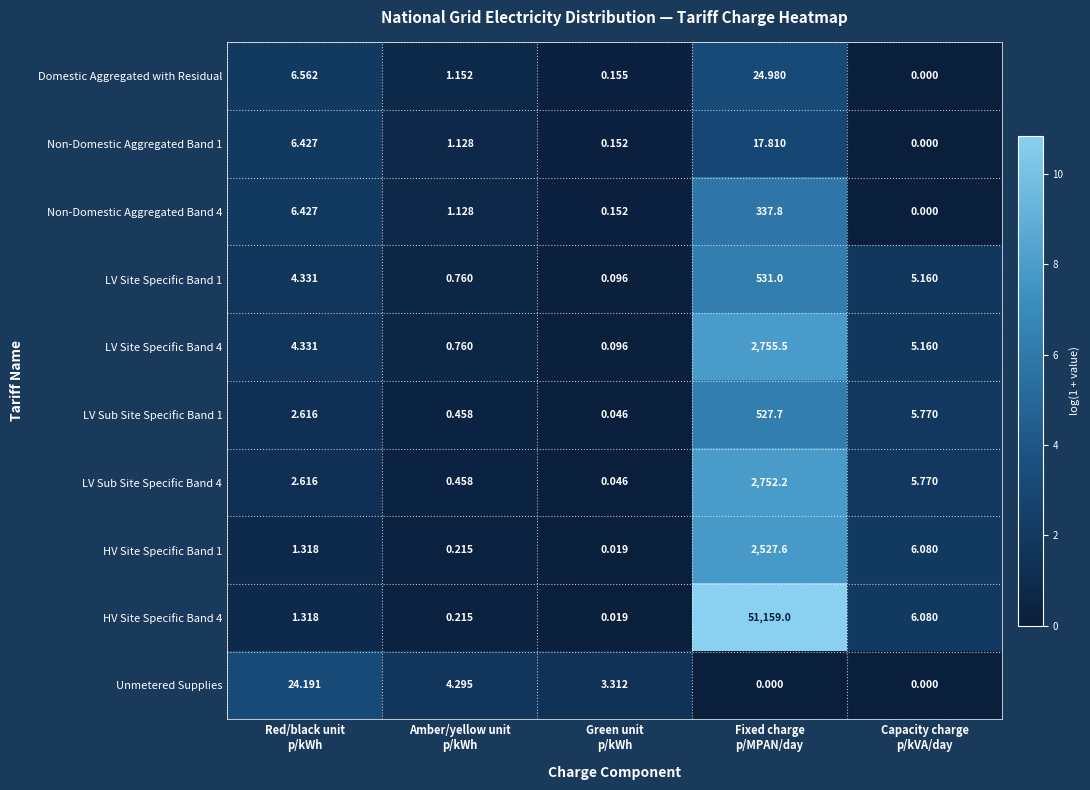

How many categories are shown in the chart?

5